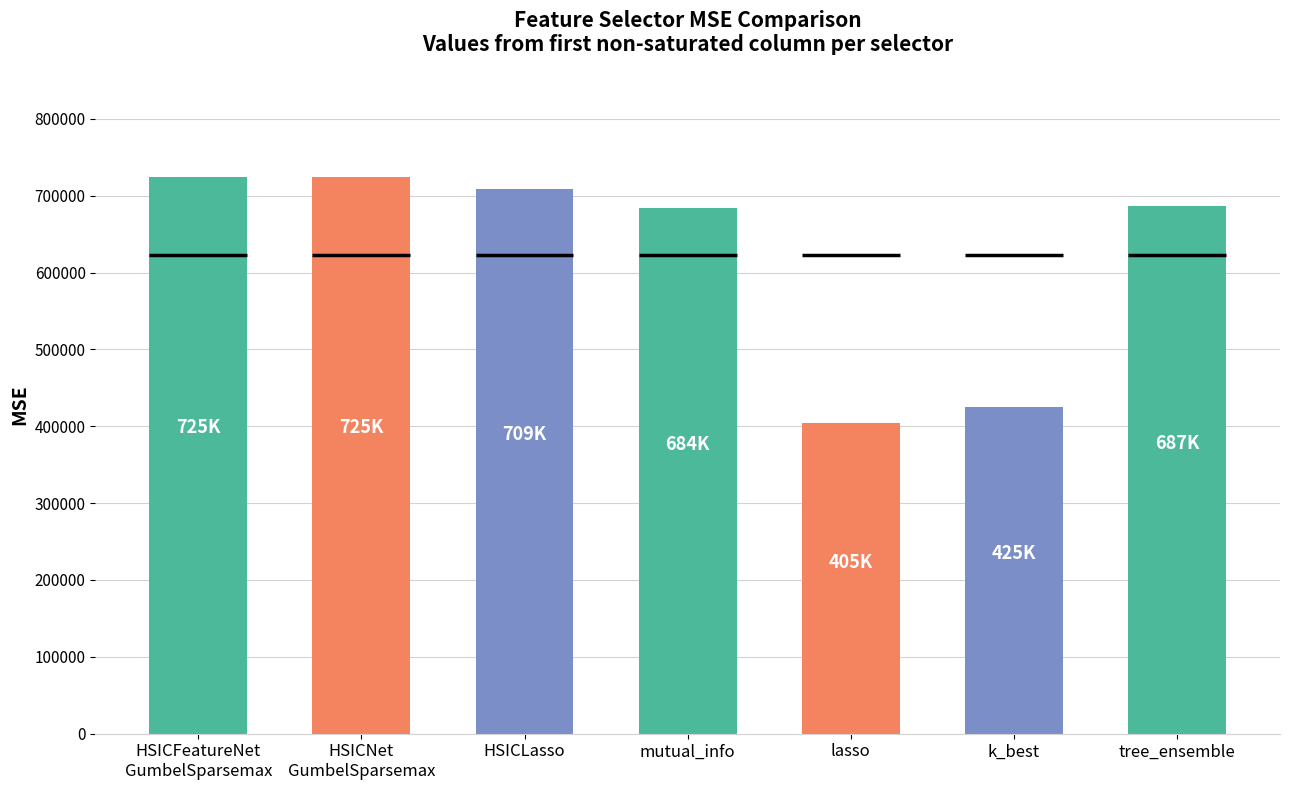

What is the change in value from HSICLasso to mutual_info?

-25123.9